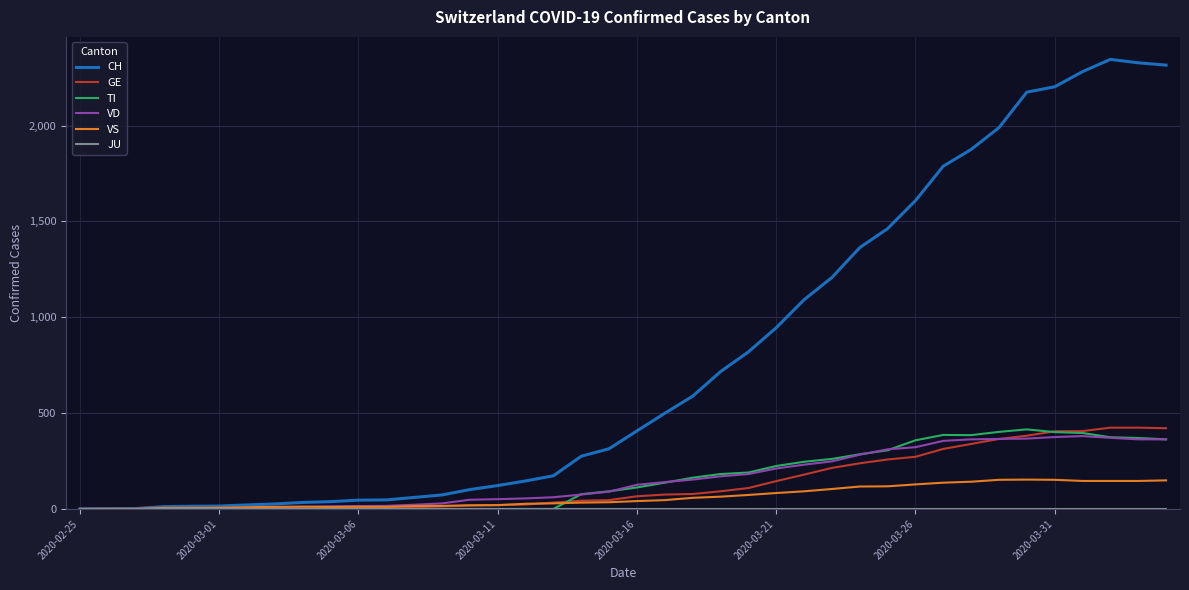

Which series has the largest total across all categories?

CH